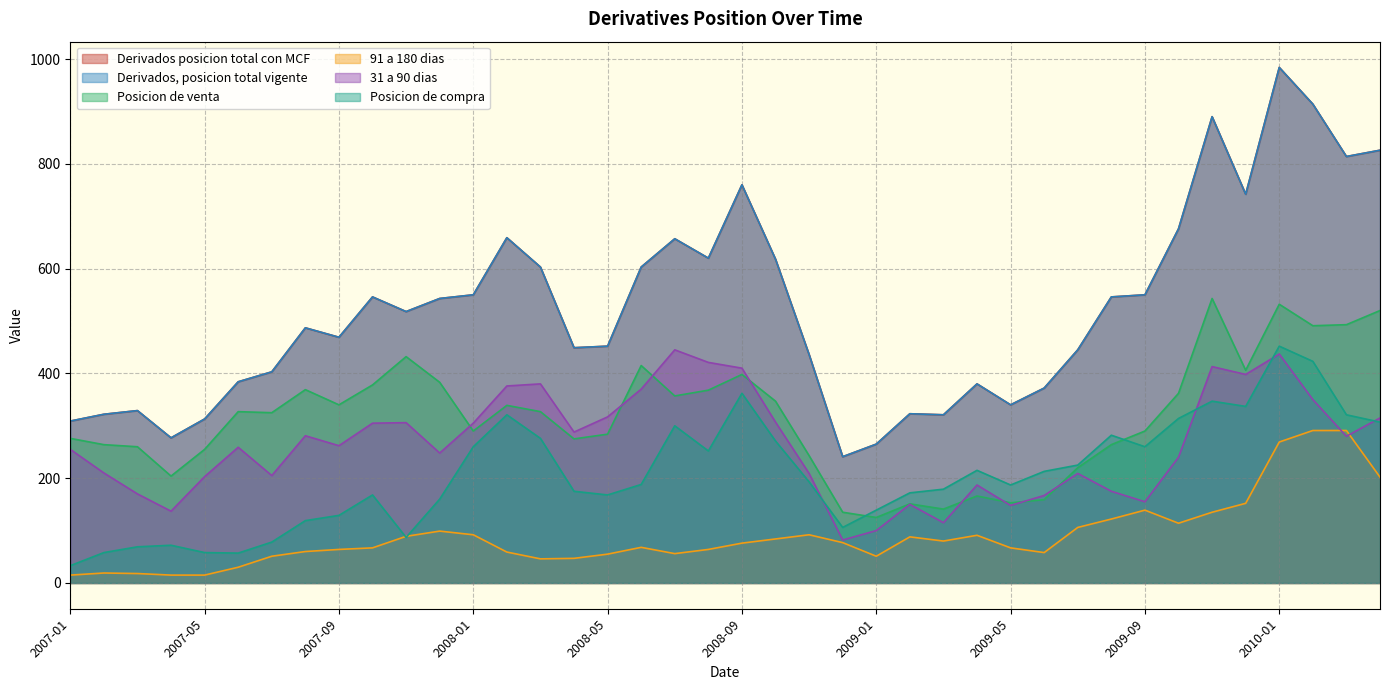

What are all the series names shown in the legend?

Derivados posicion total con MCF, Derivados, posicion total vigente, Posicion de venta, 91 a 180 dias, 31 a 90 dias, Posicion de compra